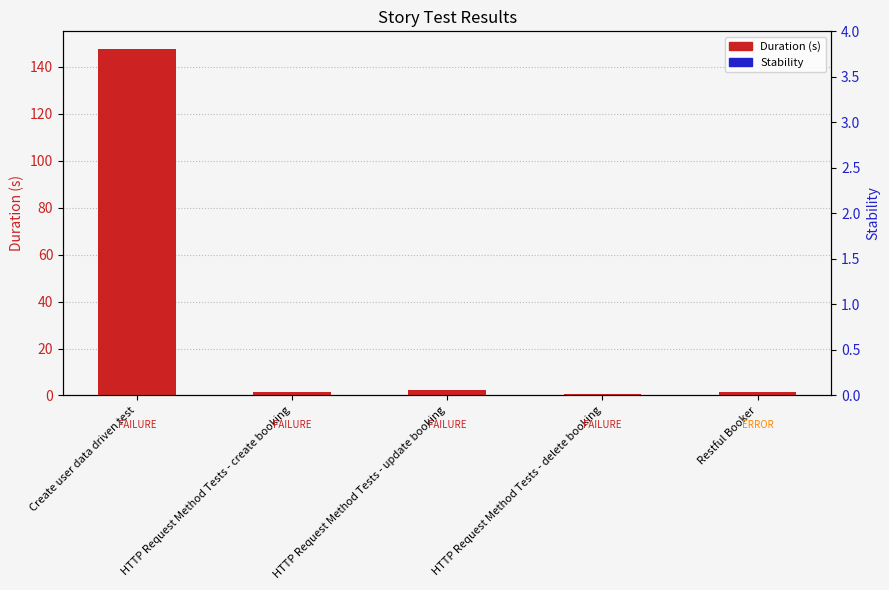

What is the total value across all series at HTTP Request Method Tests - delete booking?

0.7